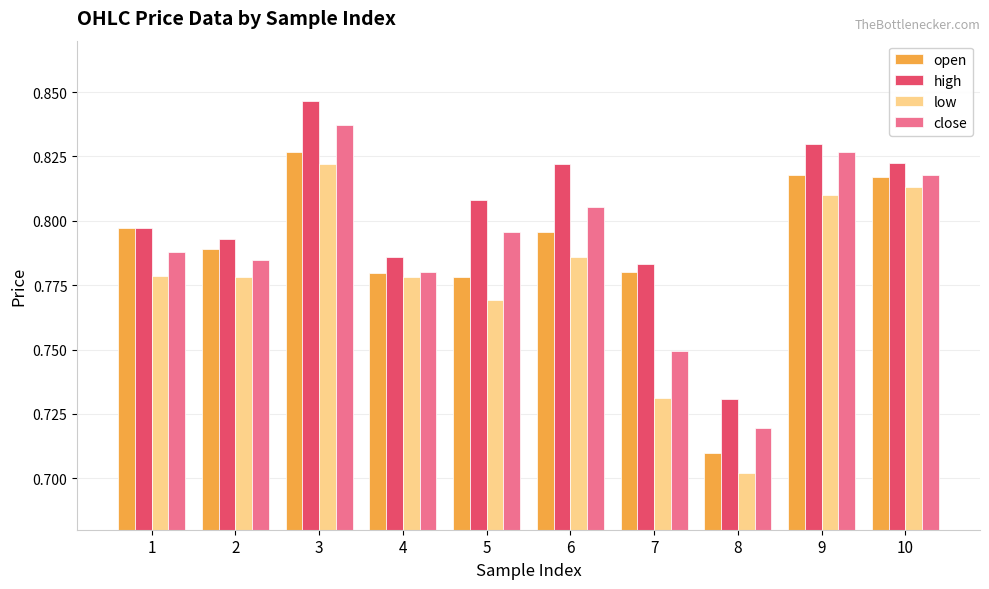

Are the bars horizontal?

No